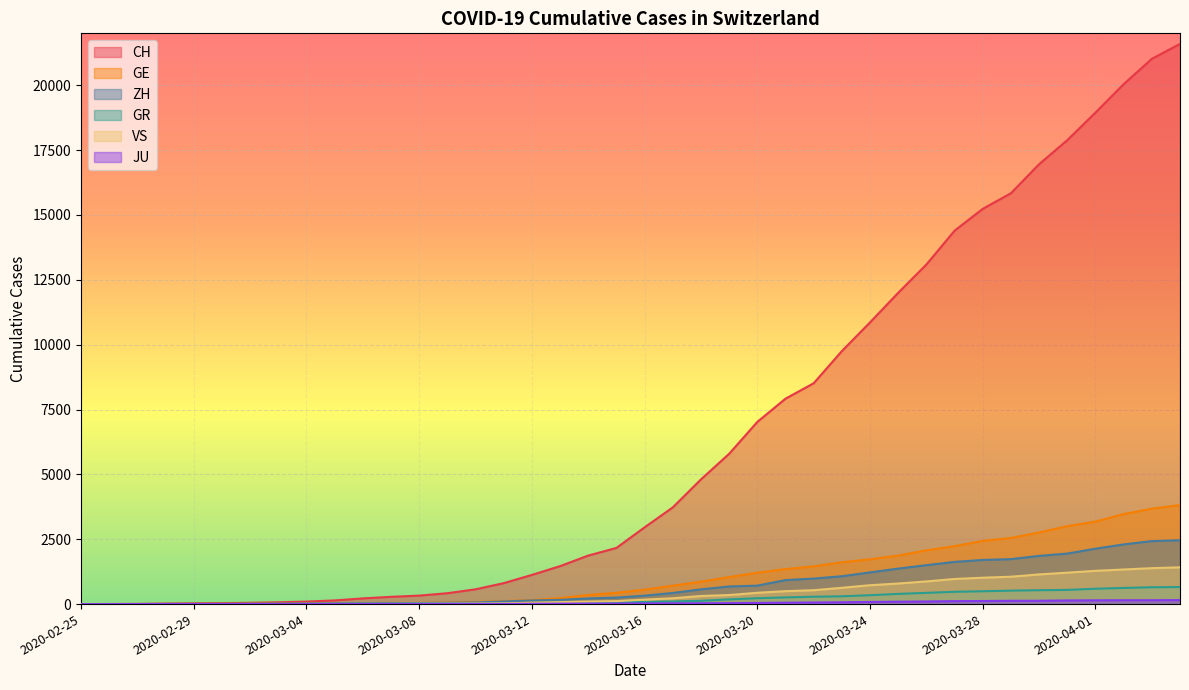

True or false: ZH and GE intersect in this chart.

True